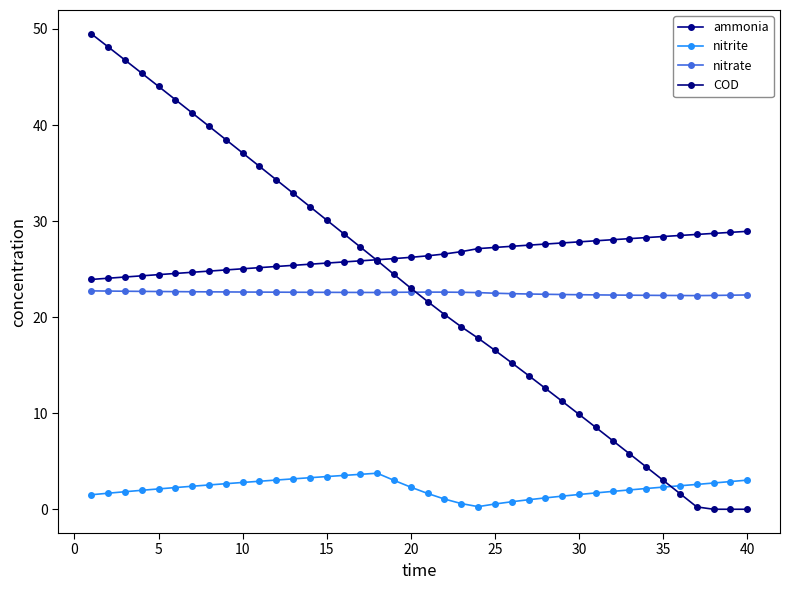

Reading right to left, transcribe all the data shown in this chart.

ammonia: 28.9	28.8	28.7	28.6	28.5	28.4	28.3	28.2	28.1	28.0	27.8	27.7	27.6	27.5	27.4	27.3	27.1	26.8	26.6	26.4	26.2	26.1	26.0	25.9	25.7	25.6	25.5	25.4	25.3	25.2	25.0	24.9	24.8	24.7	24.6	24.4	24.3	24.2	24.1	23.9
nitrite: 3.0	2.9	2.7	2.6	2.5	2.3	2.2	2.0	1.9	1.7	1.5	1.4	1.2	1.0	0.8	0.6	0.3	0.6	1.1	1.7	2.3	3.0	3.8	3.6	3.5	3.4	3.3	3.2	3.0	2.9	2.8	2.7	2.5	2.4	2.3	2.1	2.0	1.8	1.7	1.5
nitrate: 22.3	22.3	22.3	22.2	22.3	22.3	22.3	22.3	22.3	22.3	22.3	22.4	22.4	22.4	22.4	22.5	22.6	22.6	22.6	22.6	22.6	22.6	22.6	22.6	22.6	22.6	22.6	22.6	22.6	22.6	22.6	22.6	22.6	22.6	22.7	22.7	22.7	22.7	22.7	22.7
COD: 0.0	0.0	0.0	0.3	1.6	3.0	4.4	5.8	7.2	8.5	9.9	11.2	12.6	13.9	15.2	16.5	17.8	19.0	20.3	21.6	23.0	24.4	25.9	27.3	28.7	30.1	31.5	32.9	34.3	35.7	37.1	38.5	39.9	41.3	42.6	44.0	45.4	46.8	48.1	49.5